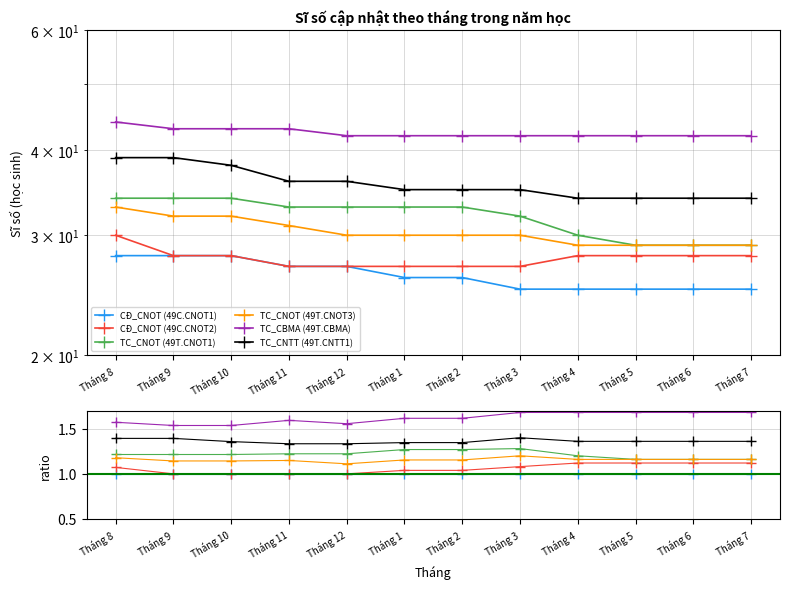

What is the value of the TC_CNOT (49T.CNOT1) point at the 8th from the left?

32